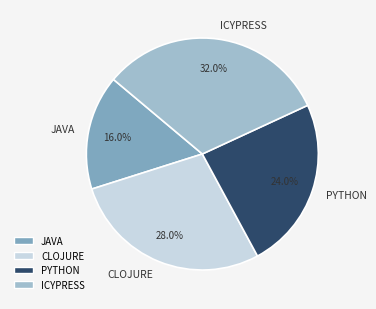

Does any single category account for the majority?

No